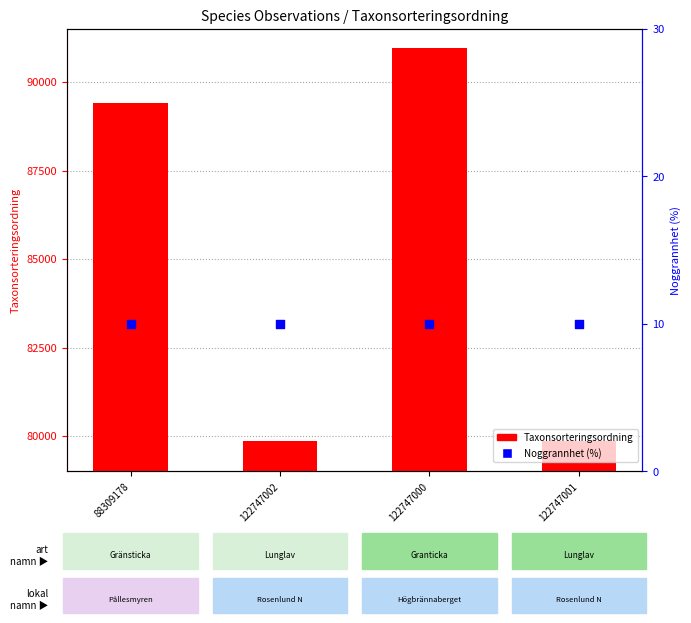

Which series has the largest total across all categories?

Taxonsorteringsordning